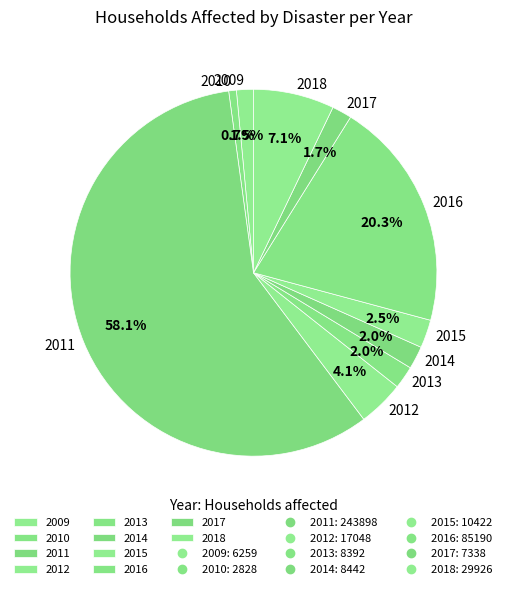

Combined, what portion of the pie is 2015 and 2013?

4.5%